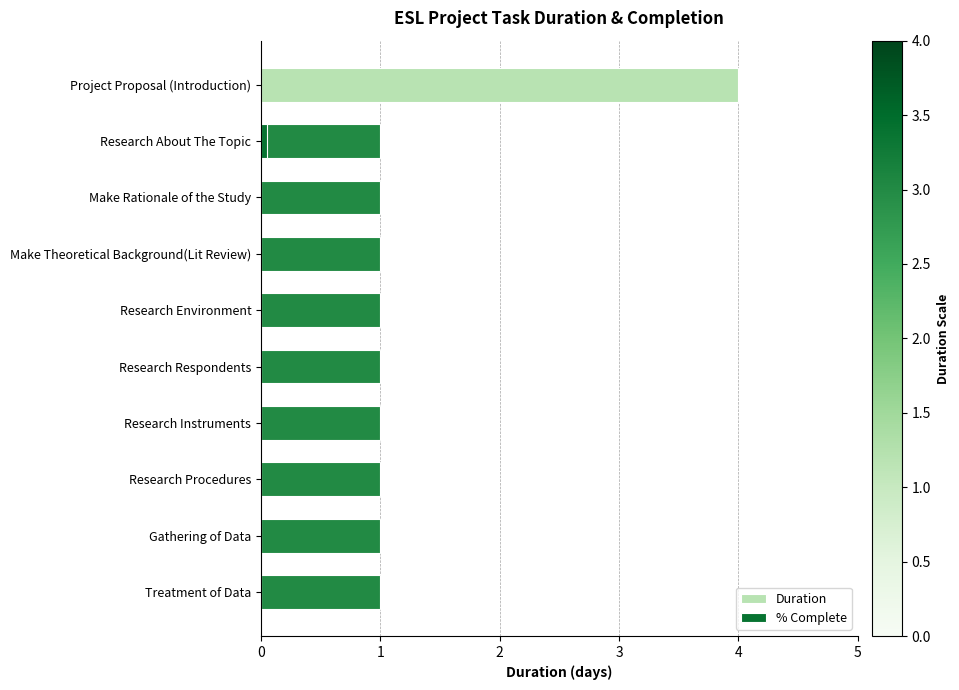

What is the value of the 8th bar from the left?

1